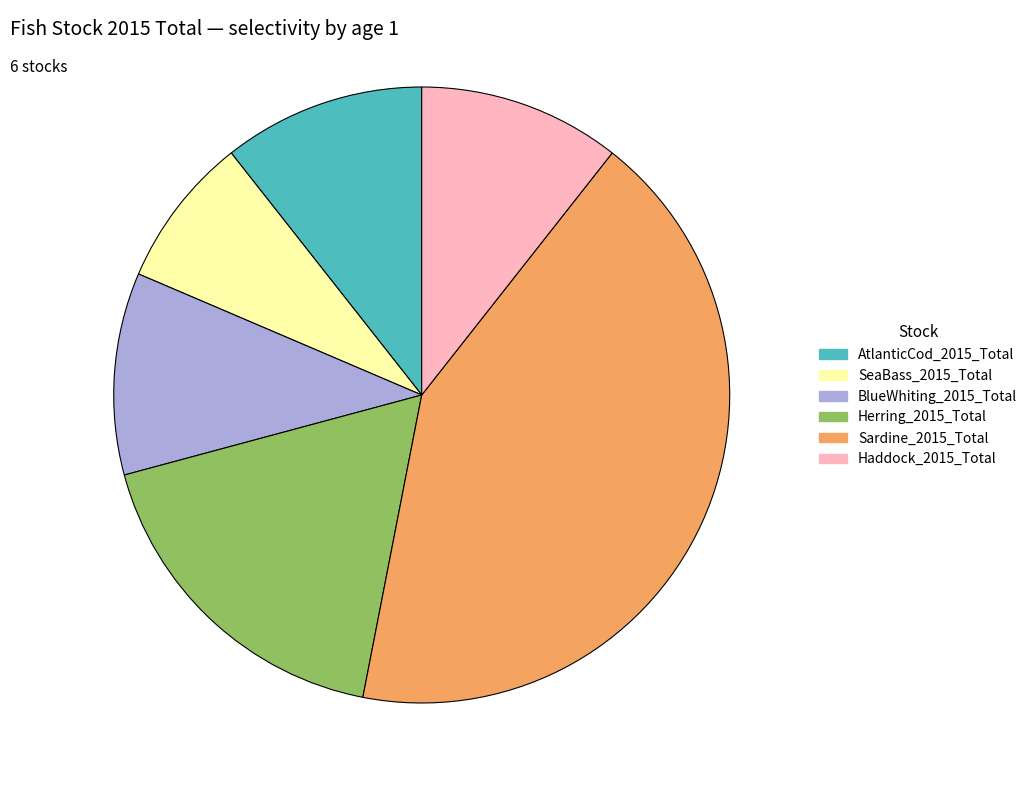

Which category has the smallest portion of the pie?

SeaBass_2015_Total